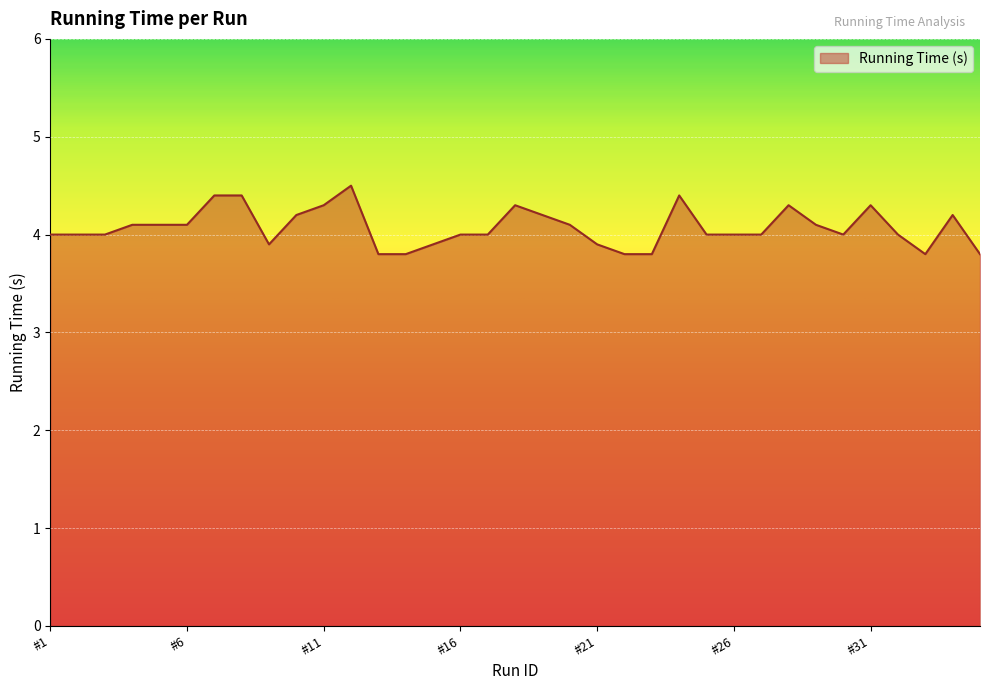

What is the difference between the maximum and minimum values?

0.7